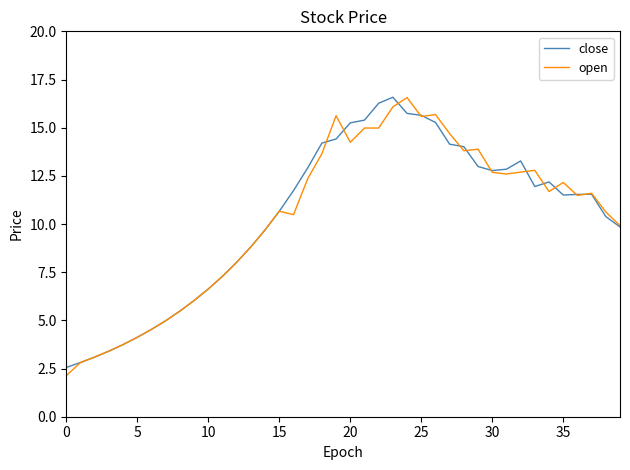

True or false: close and open cross at least once.

True